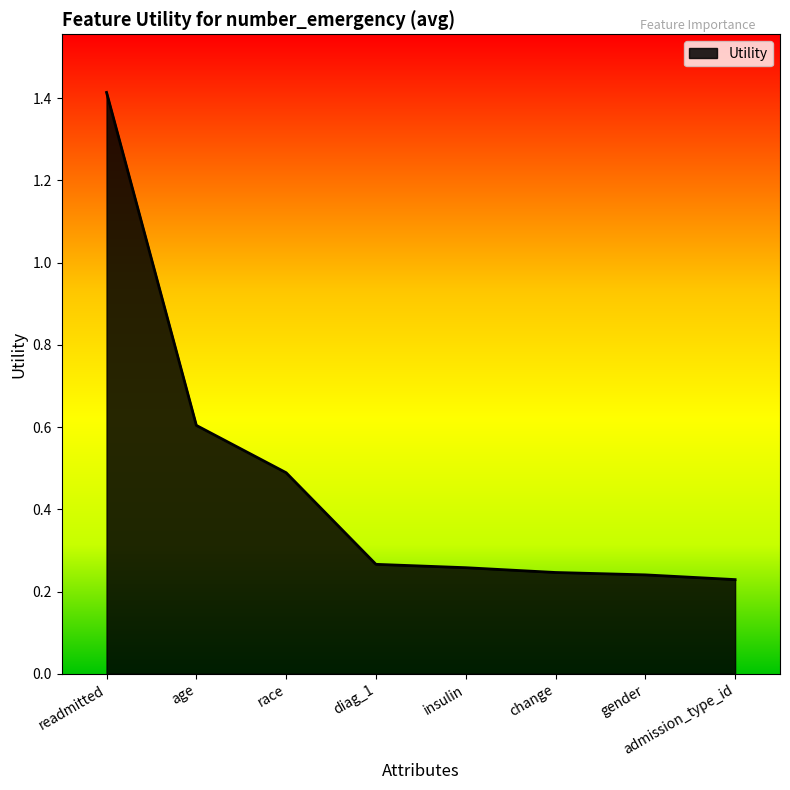

What is the change in value from readmitted to diag_1?

-1.1